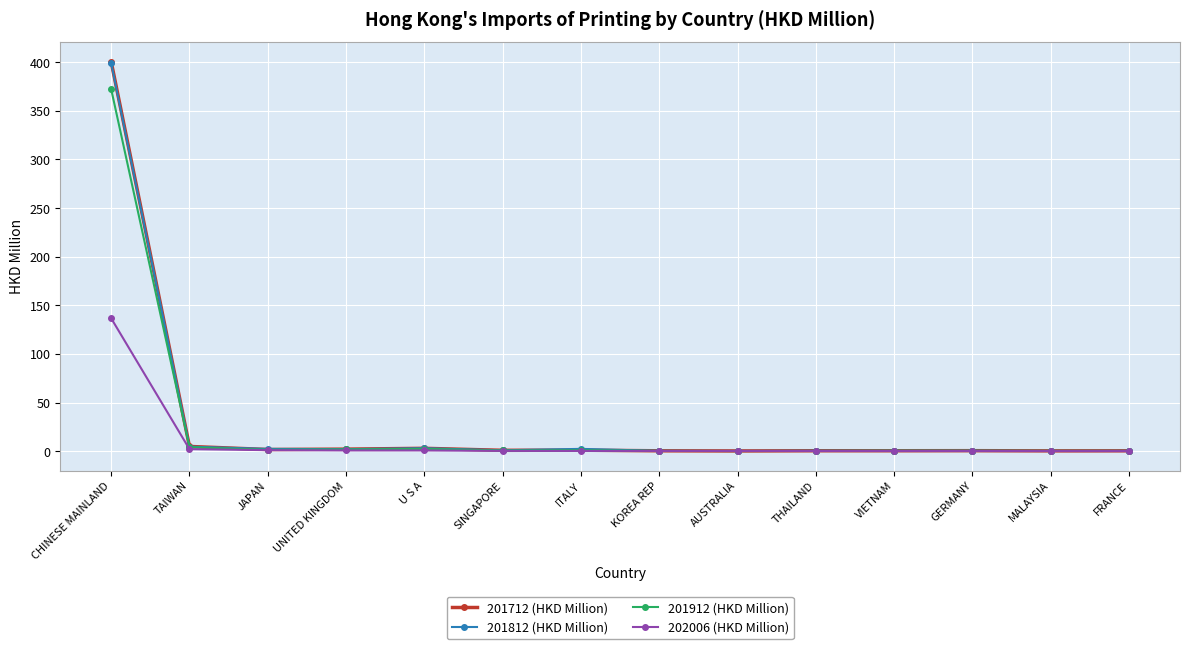

What is the sum of the 202006 (HKD Million) values at FRANCE and VIETNAM?

0.2